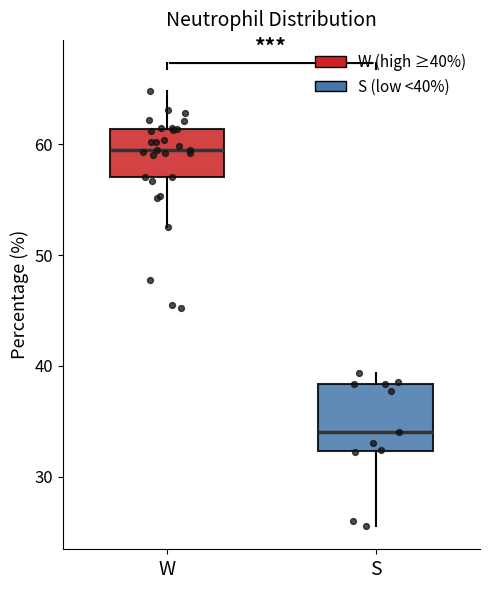

Which box is the tallest, from its lower edge to its upper edge?

S